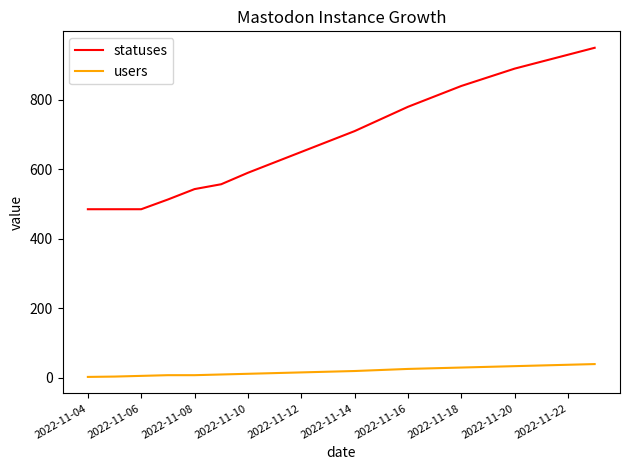

What is the highest value of the users series?

39